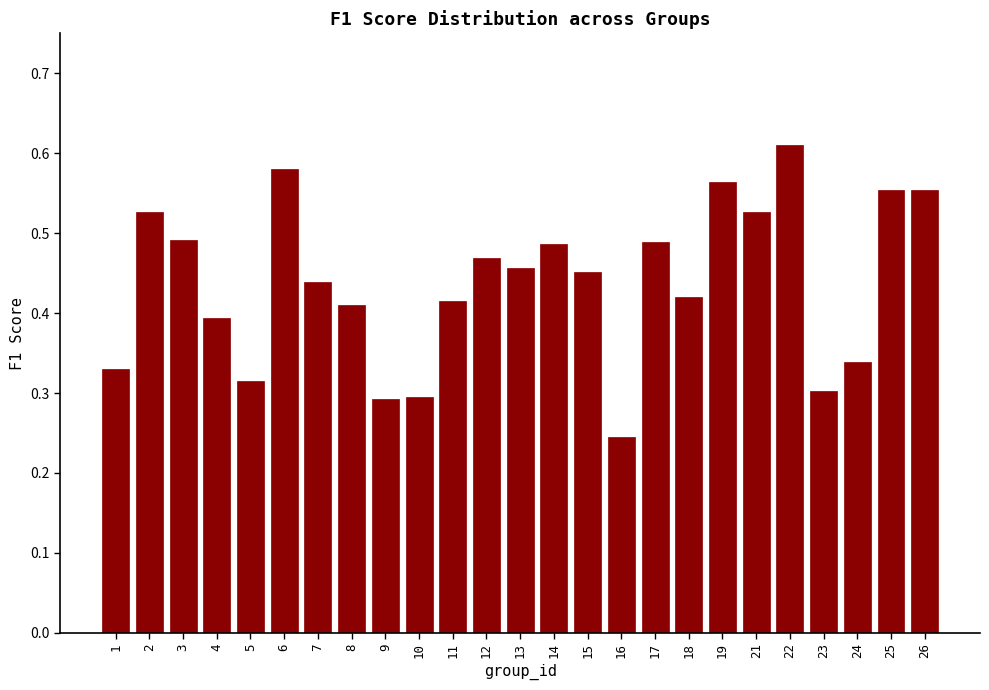

Which label corresponds to the largest value in the chart?

22